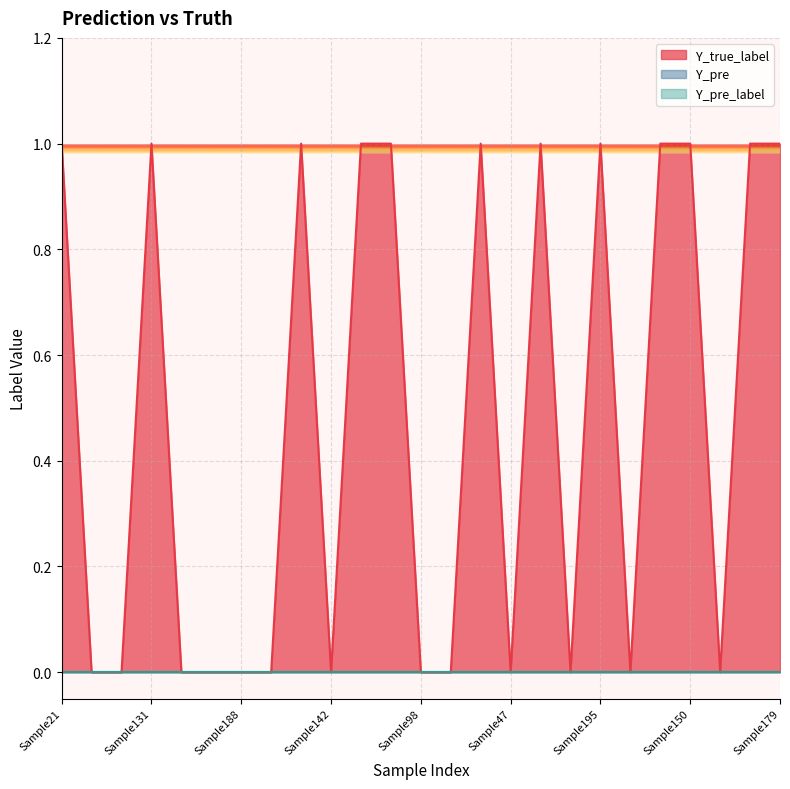

What is the label of the 21st point from the left?

Sample96